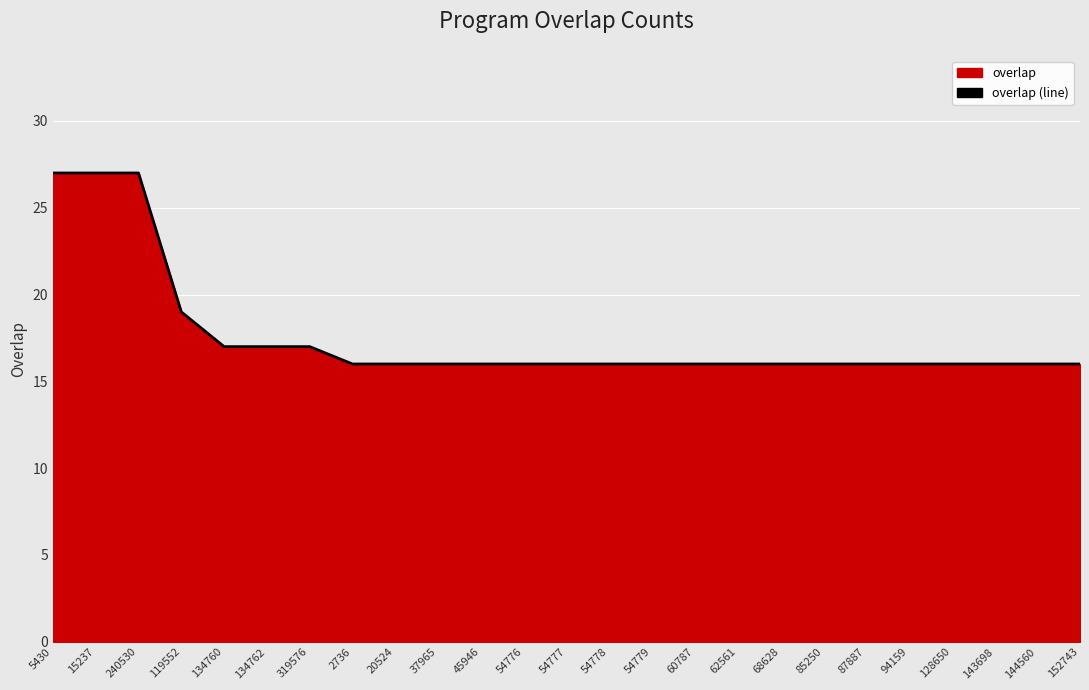

Which has a higher value, 2736 or 20524?

2736